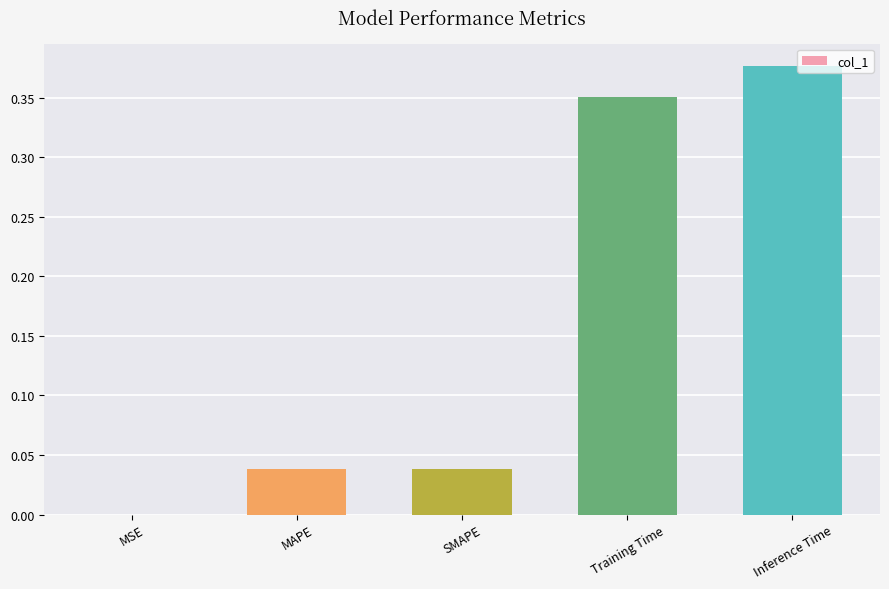

Count the number of categories in the chart.

5